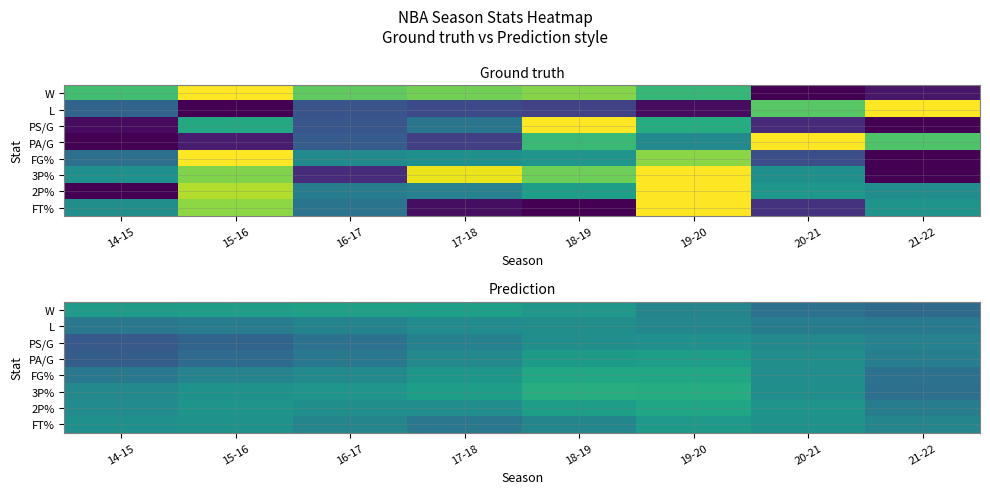

Is the value of W at 17-18 greater than the value of L at 17-18?

Yes